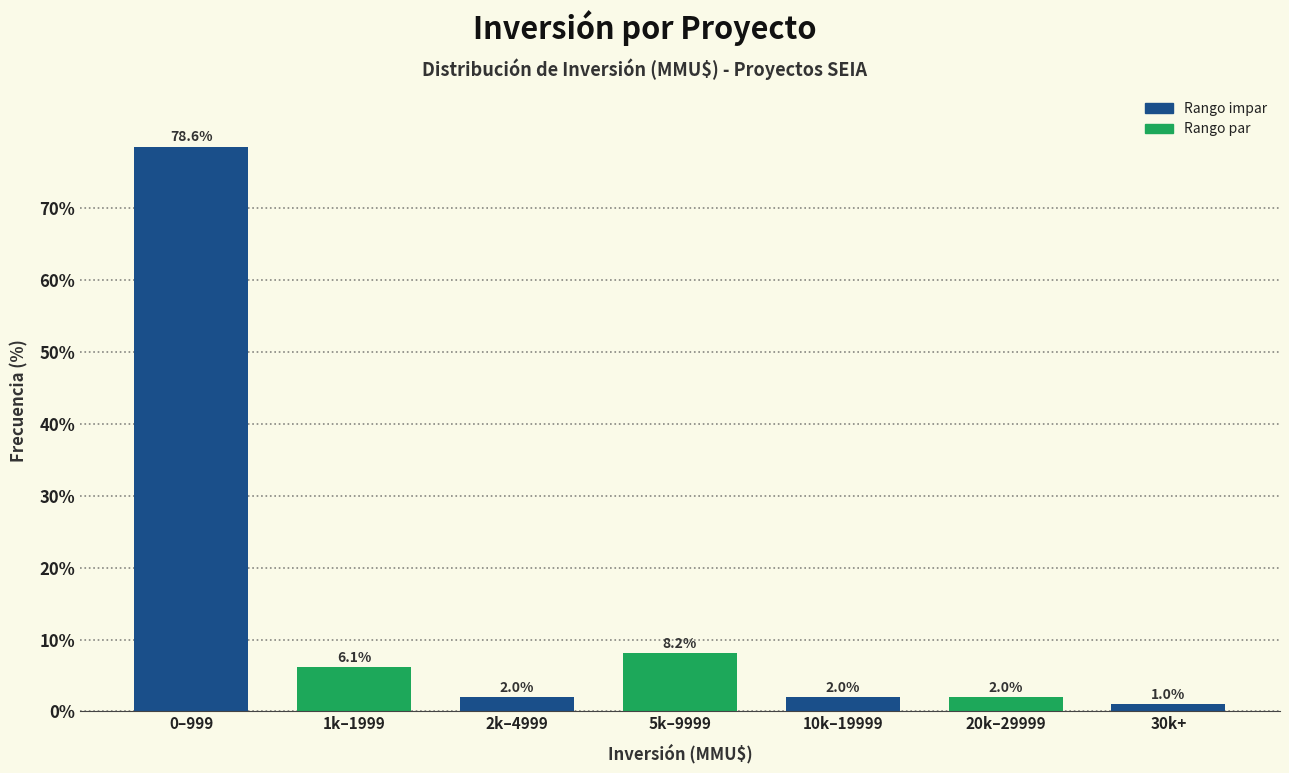

Reading left to right, list all the values displayed in this chart.

78.6	6.1	2.0	8.2	2.0	2.0	1.0